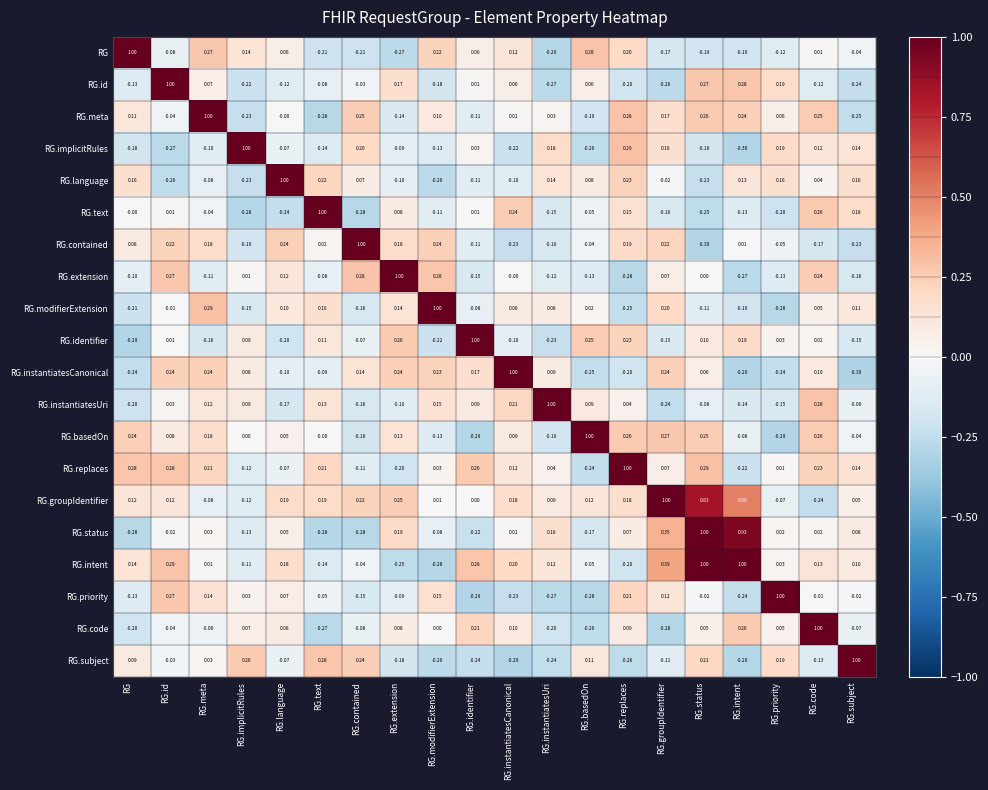

At which category is the sum across all series the highest?

RG.status